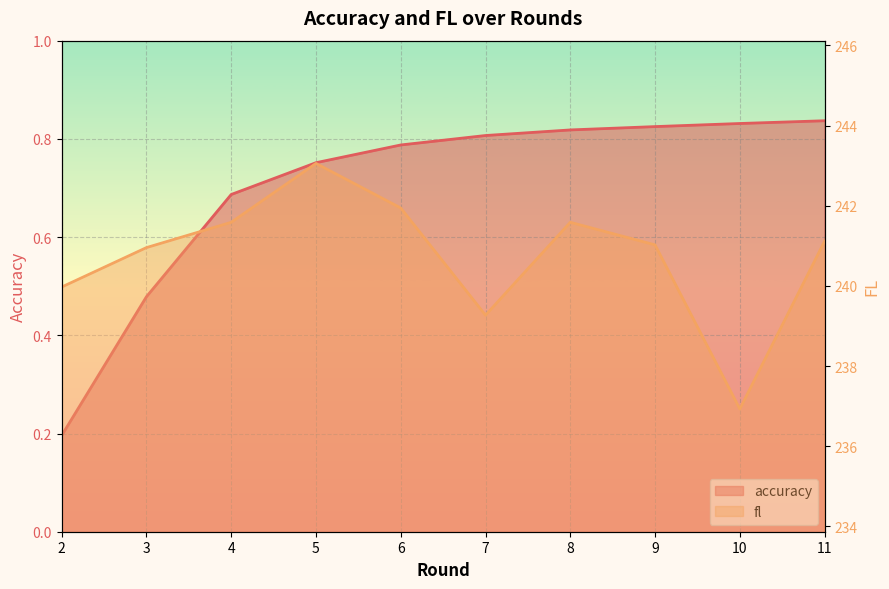

True or false: fl and accuracy cross at least once.

False